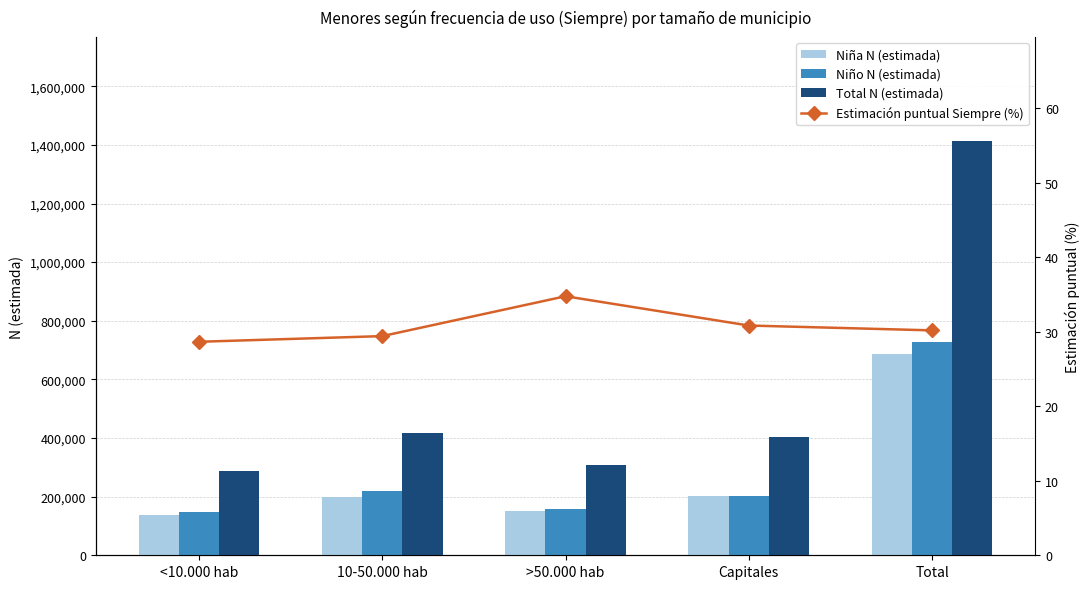

Which series has the largest total across all categories?

Total N (estimada)